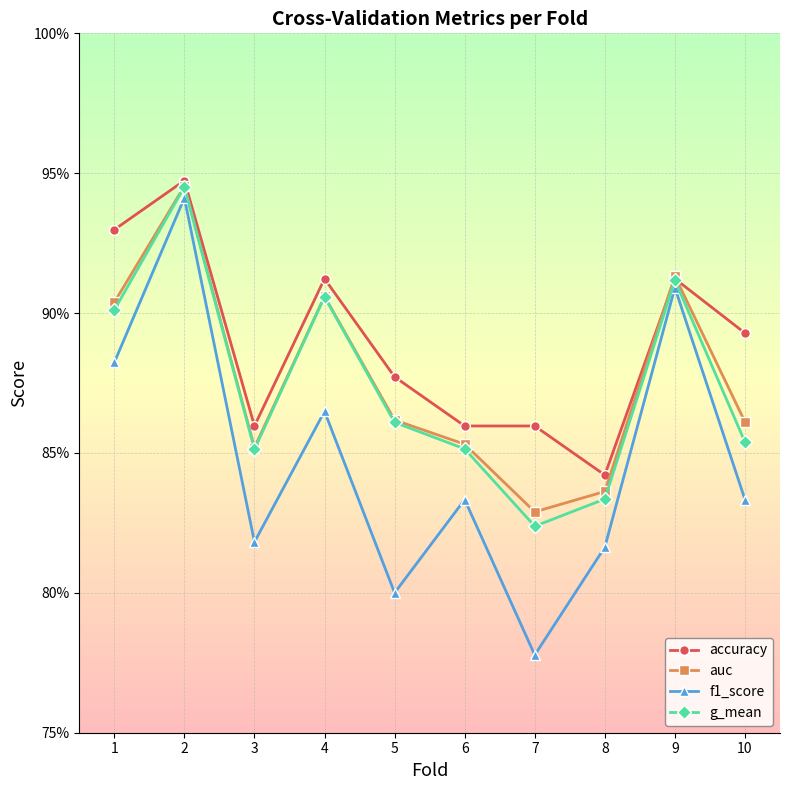

What are all the series names shown in the legend?

accuracy, auc, f1_score, g_mean